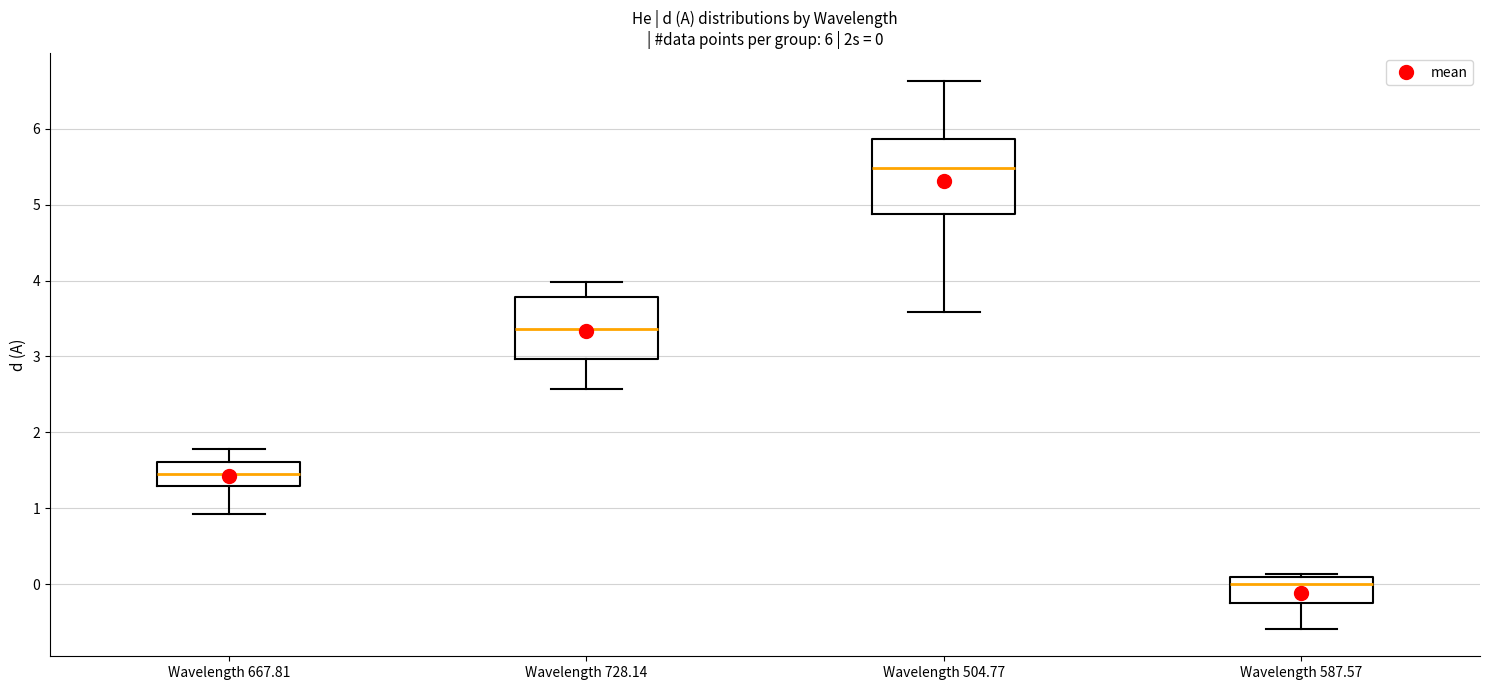

Which box is the tallest, from its lower edge to its upper edge?

Wavelength 504.77